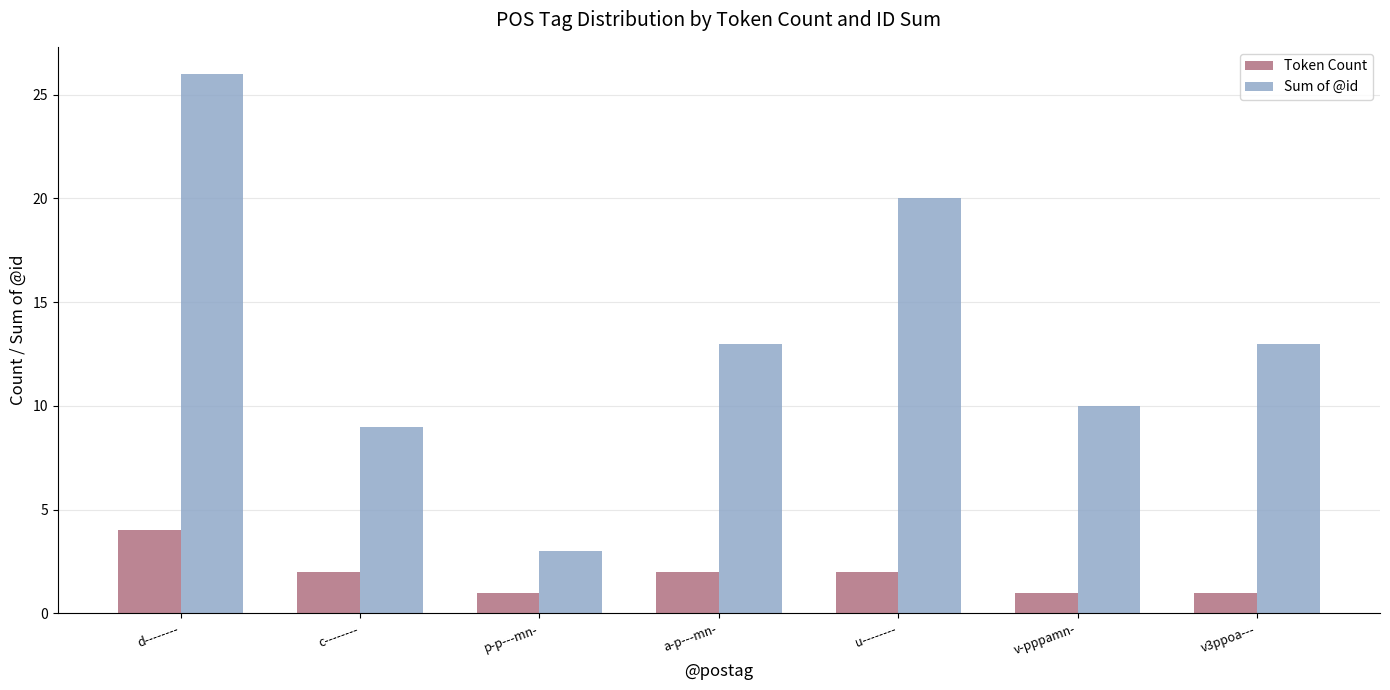

How many values in the Token Count series are below 2?

3